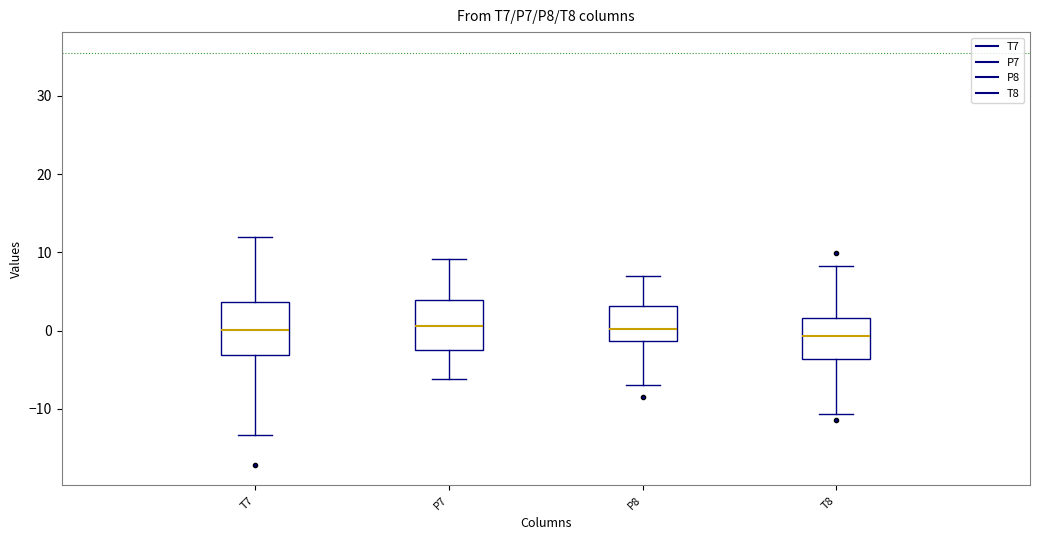

Where does the upper whisker of the box for T8 end on the y-axis? The values are not printed on the chart, so give them approximately, as read against the axis.

8